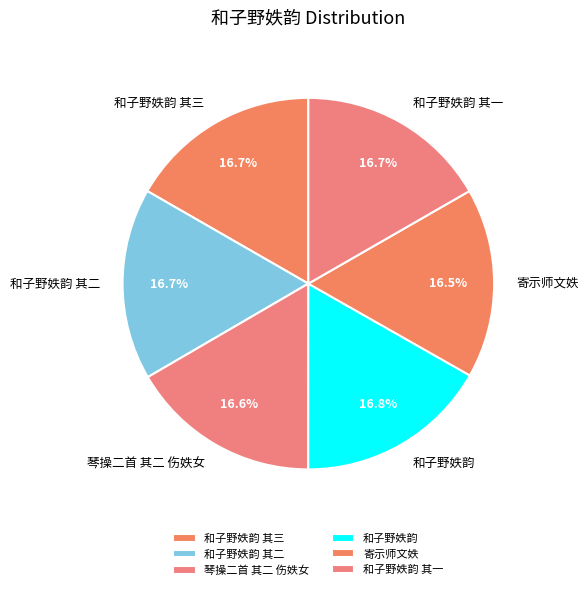

Count the number of slices in the pie.

6